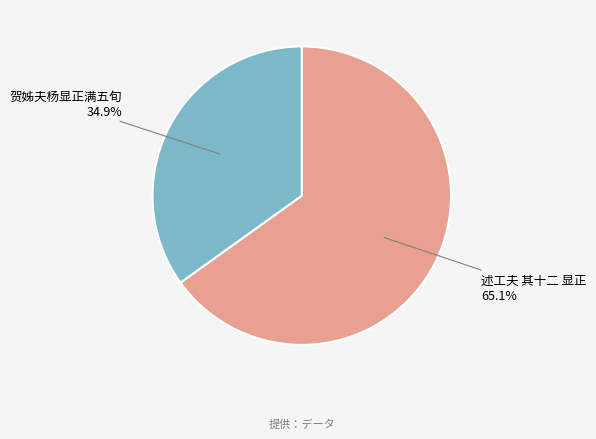

Is there a majority slice in this chart?

Yes